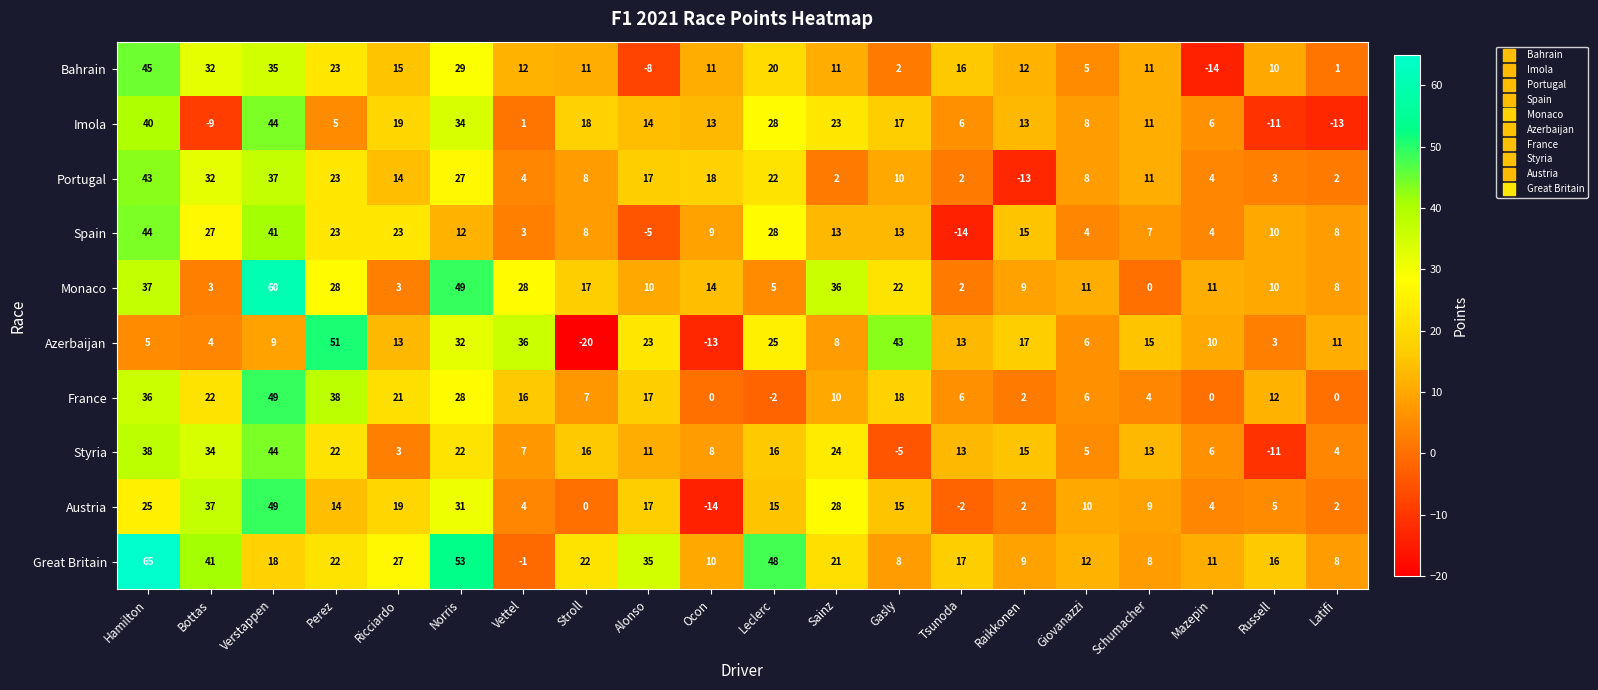

What is the total value across all series at Hamilton?

378